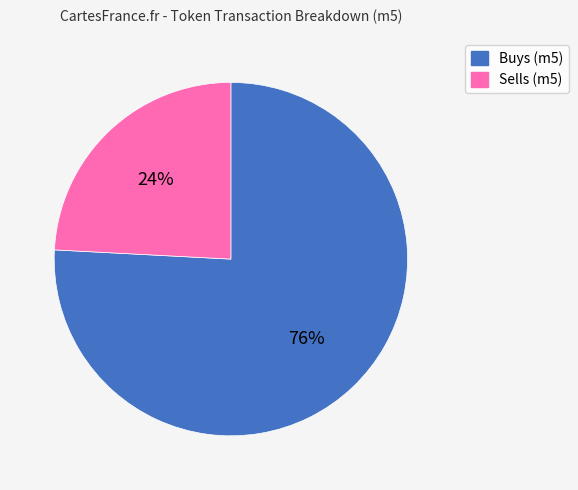

Which slice is the smallest?

Sells (m5)